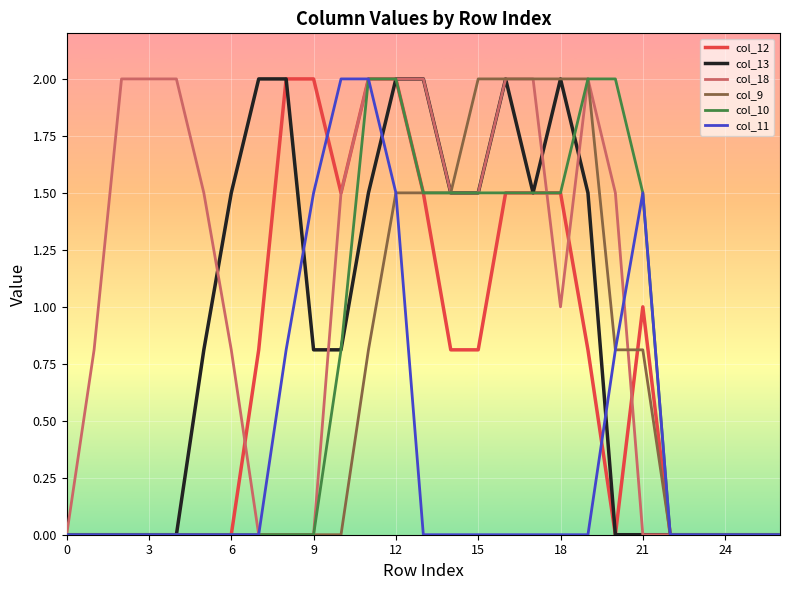

What is the highest value of the col_18 series?

2.0